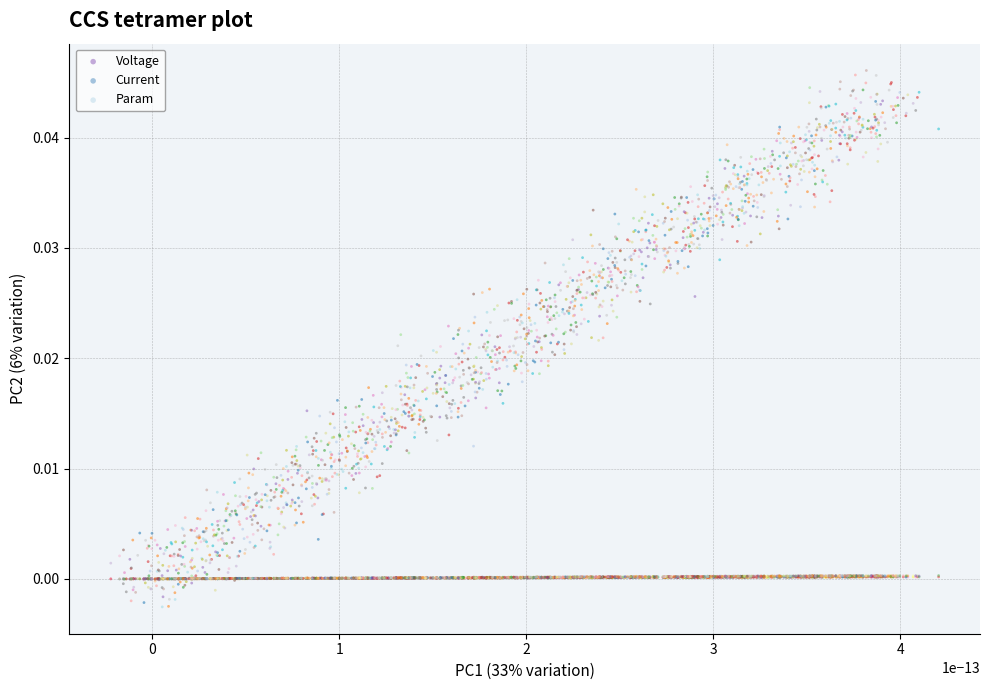

Which series has the largest Y range (max minus min)?

Voltage